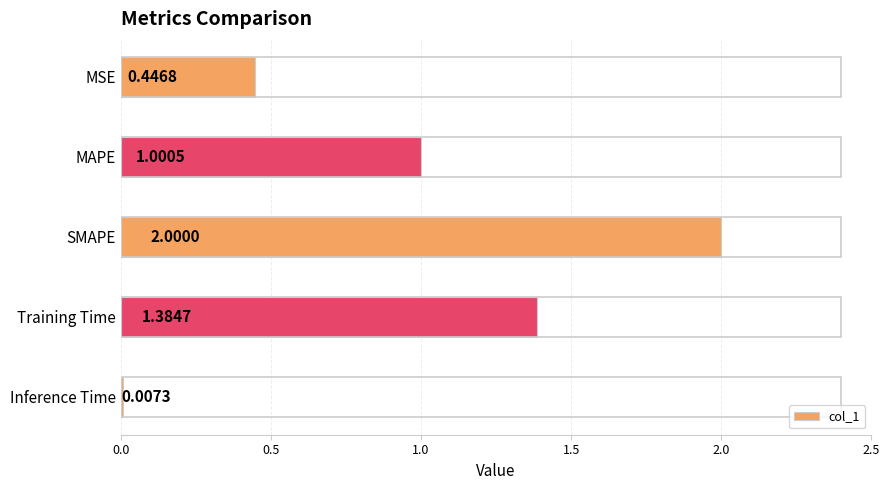

Which has a higher value, MAPE or MSE?

MAPE